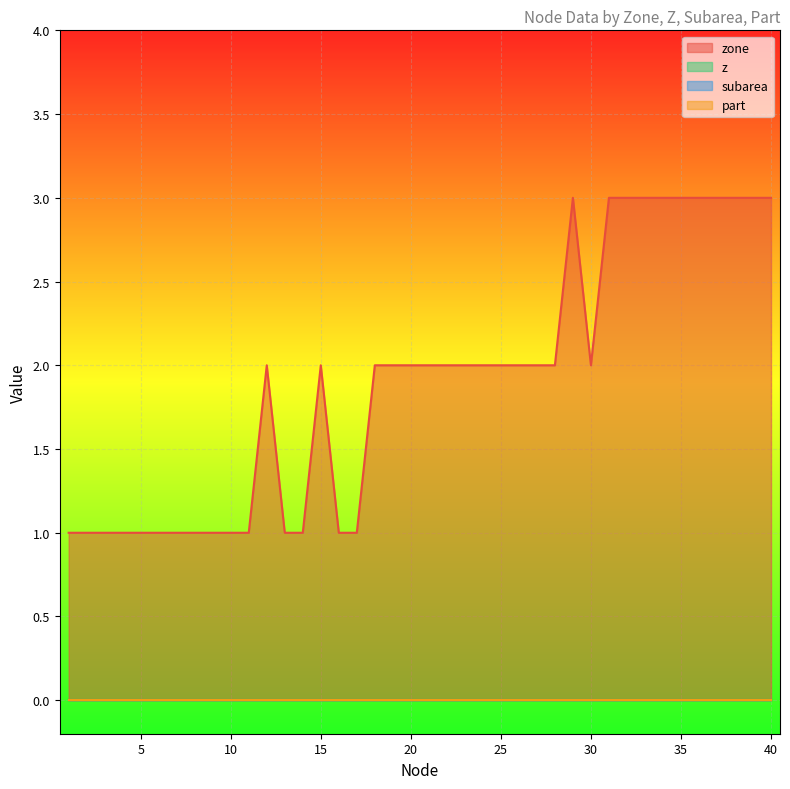

What is the maximum value for zone?

3